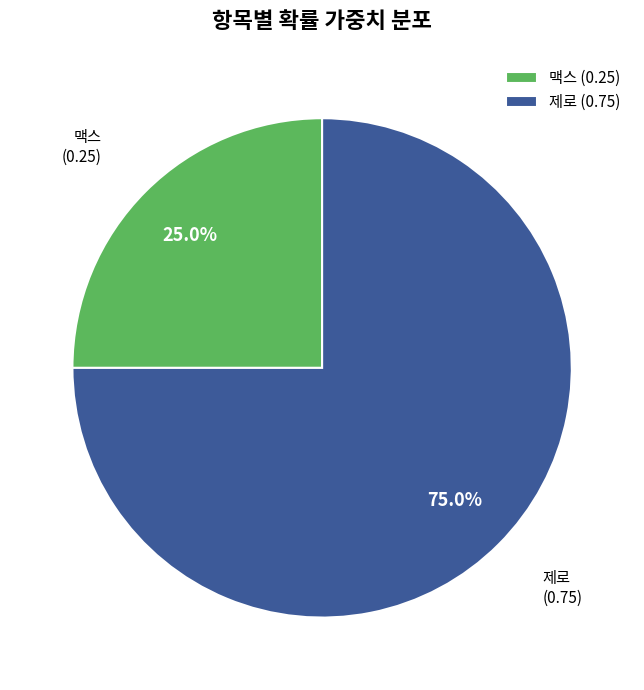

To the nearest percent, what percentage of the pie is 제로?

75%